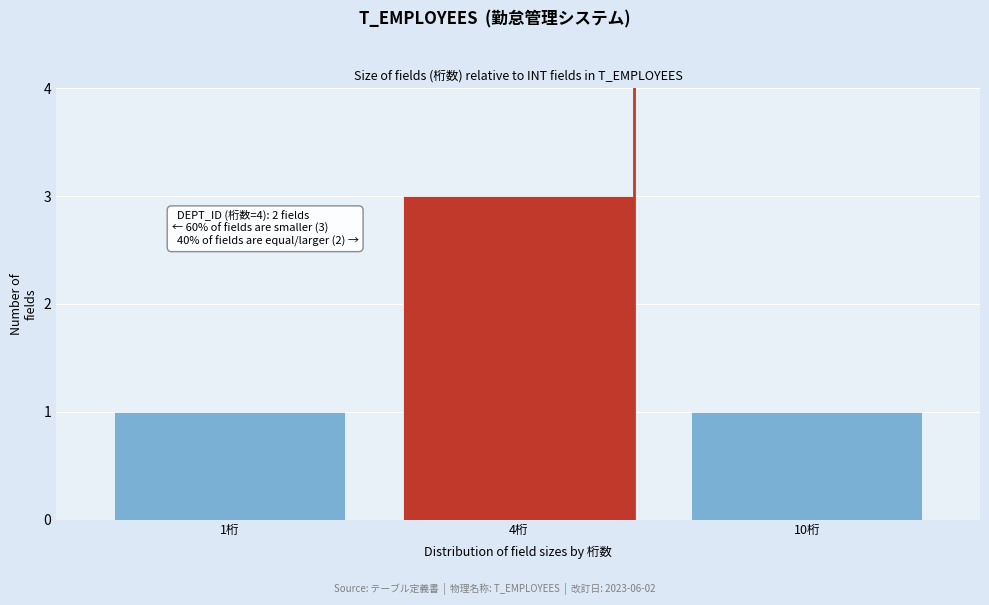

Reading right to left, what are all the values shown in this chart?

1	3	1